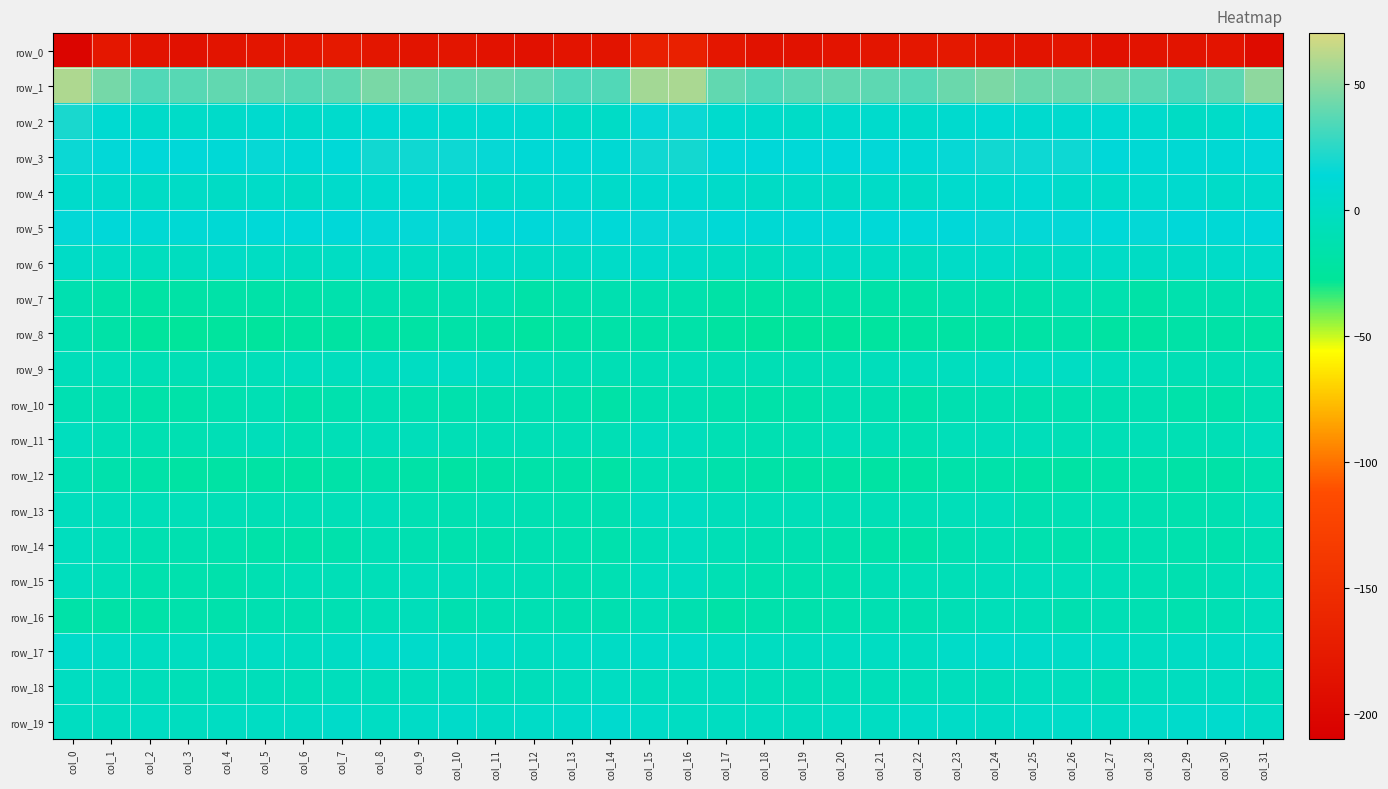

Which series has the largest range (max minus min)?

row_0